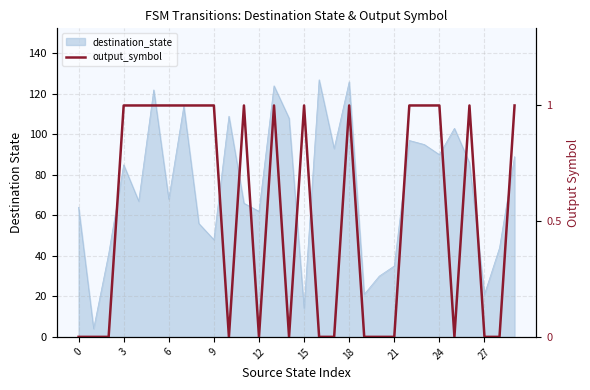

How many interior local valleys (lower than both neighbors) does the data have?

4